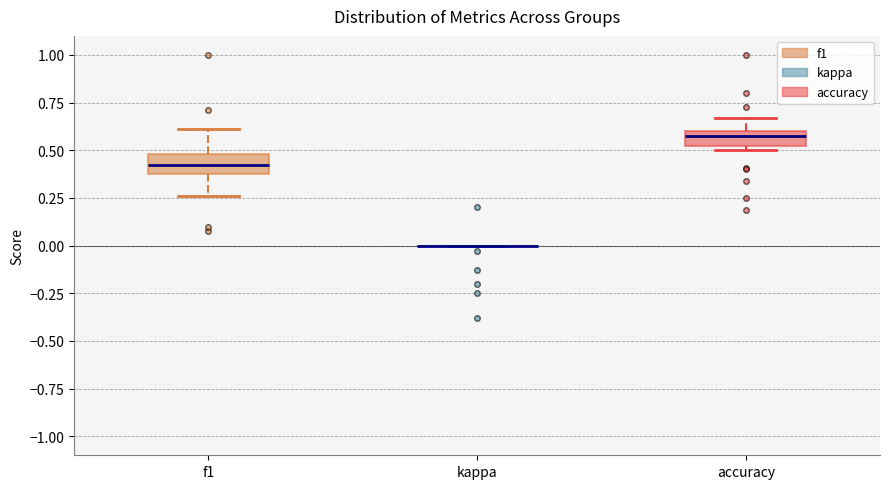

Where does the upper whisker of the box for accuracy end on the y-axis? The values are not printed on the chart, so give them approximately, as read against the axis.

0.65